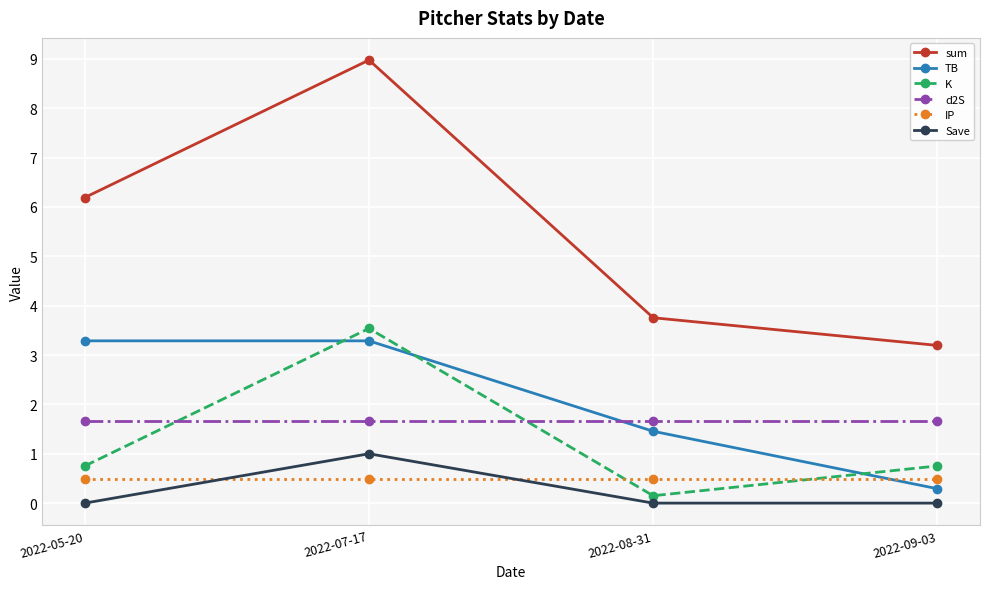

At how many categories does at least one series exceed 8?

1